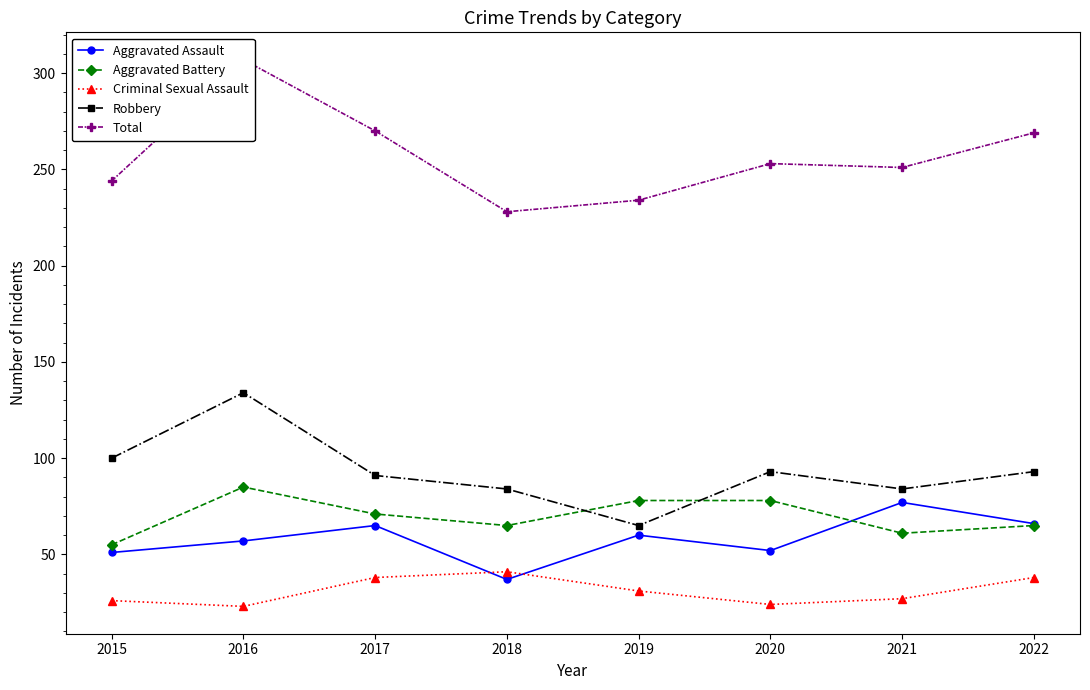

At which category is the sum across all series the highest?

2016